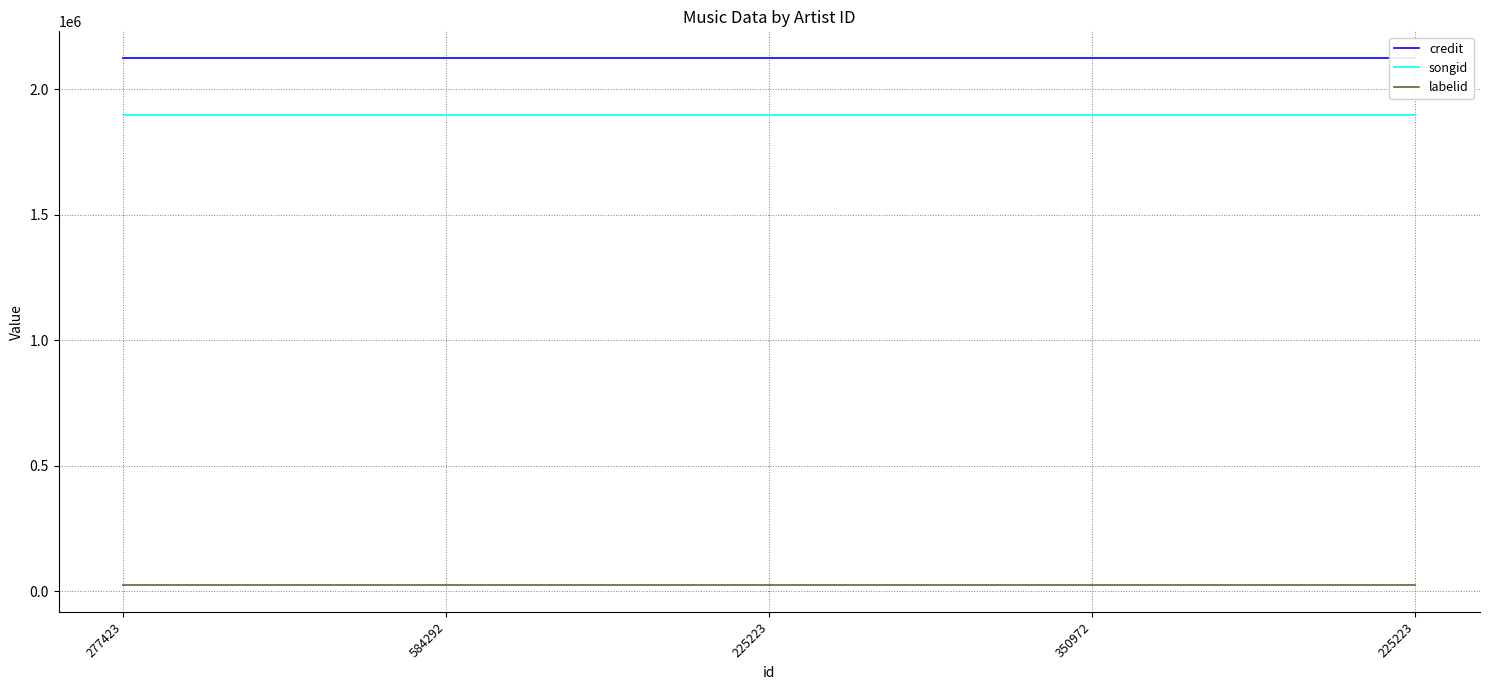

List the labels in order of songid value, smallest first.

277423, 584292, 225223, 350972, 225223